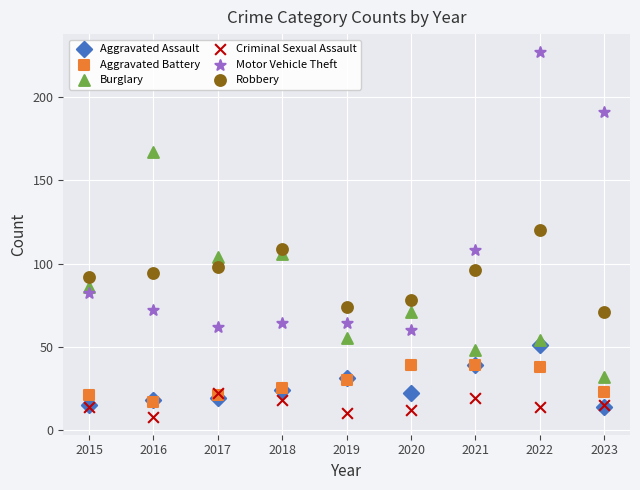

Which series has the largest Y range (max minus min)?

Motor Vehicle Theft